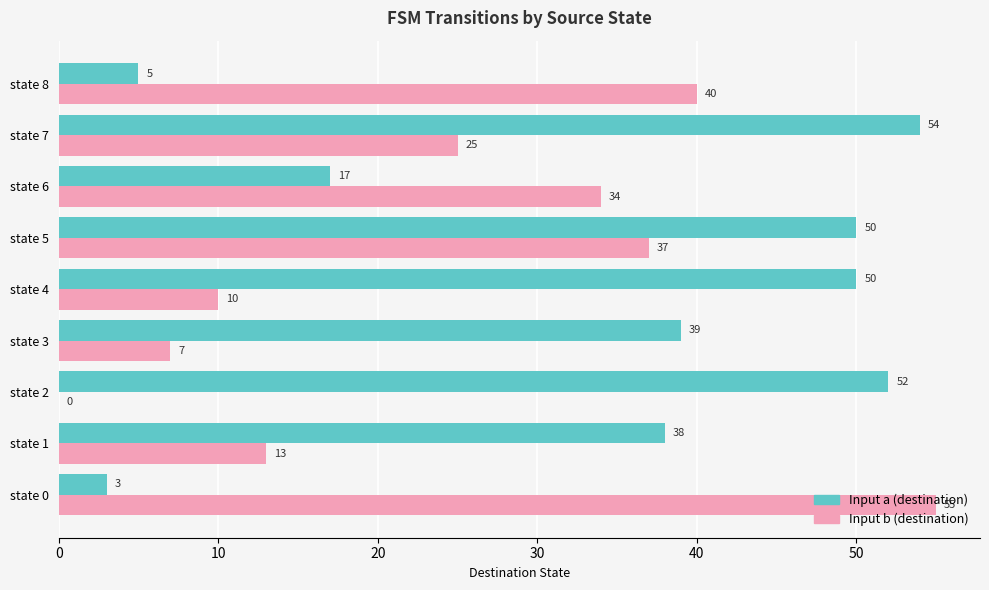

What is the maximum value shown in the chart?

55